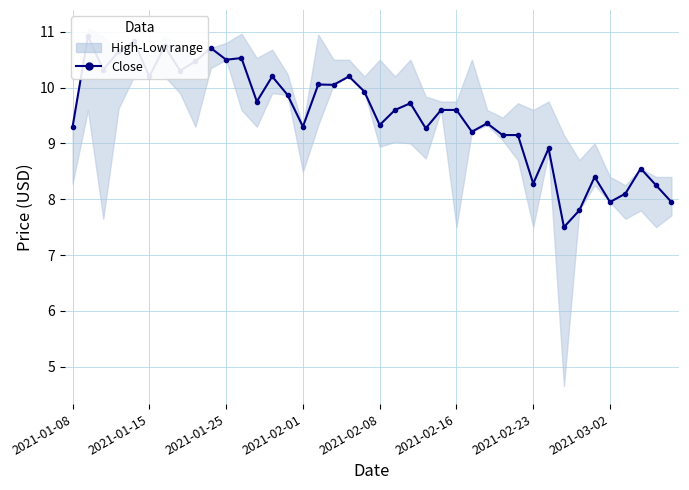

What is the change in value from 2021-03-02 to 30?

-2.0